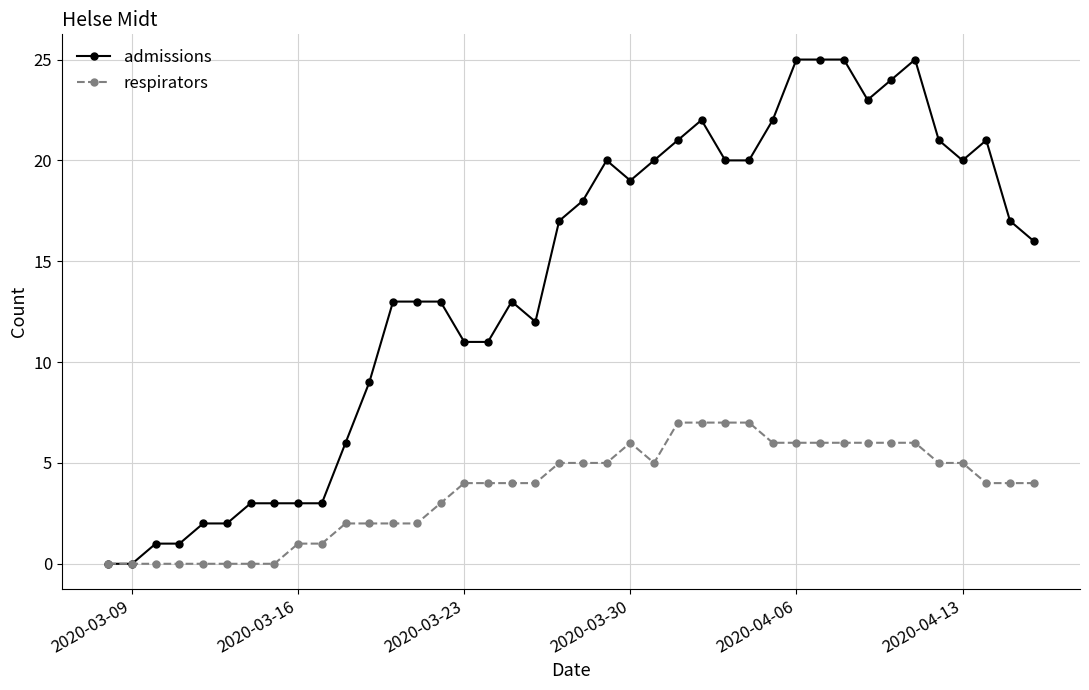

List the series in order of their peak value, highest first.

admissions, respirators